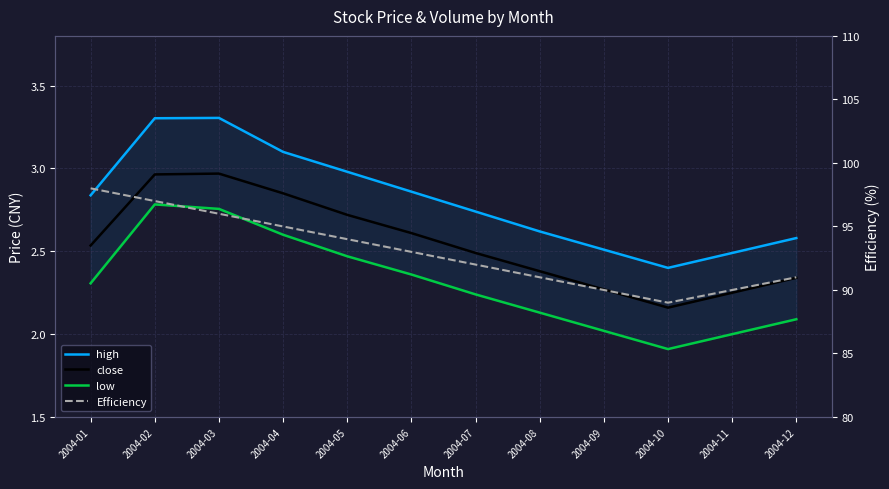

Between 2004-10 and 2004-11, which is larger?

2004-11